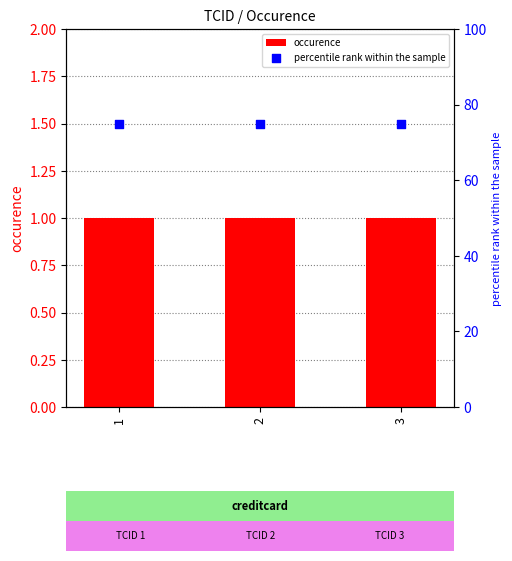

What are all the series names shown in the legend?

occurence, percentile rank within the sample